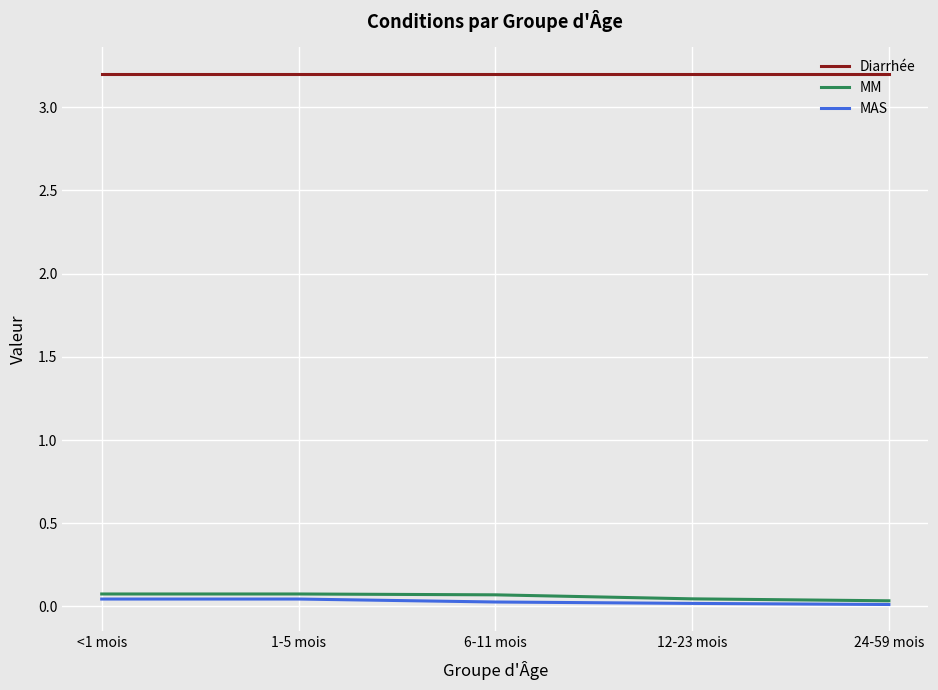

What position from the left is 1-5 mois?

2